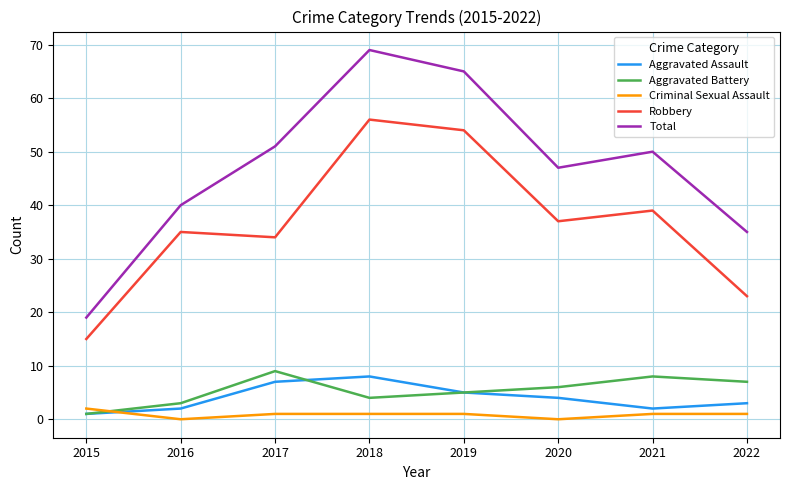

Is it true that Criminal Sexual Assault equals 1 at 2021?

True